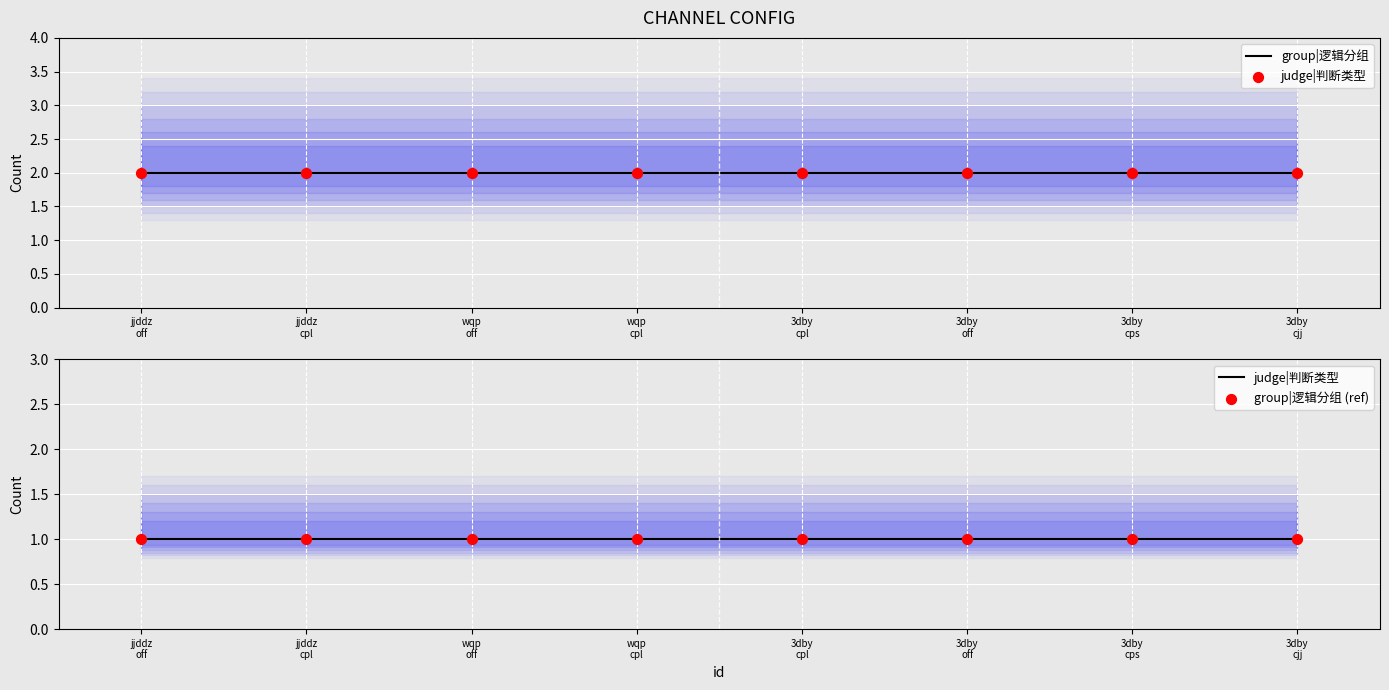

Which series reaches the maximum Y coordinate?

group|逻辑分组